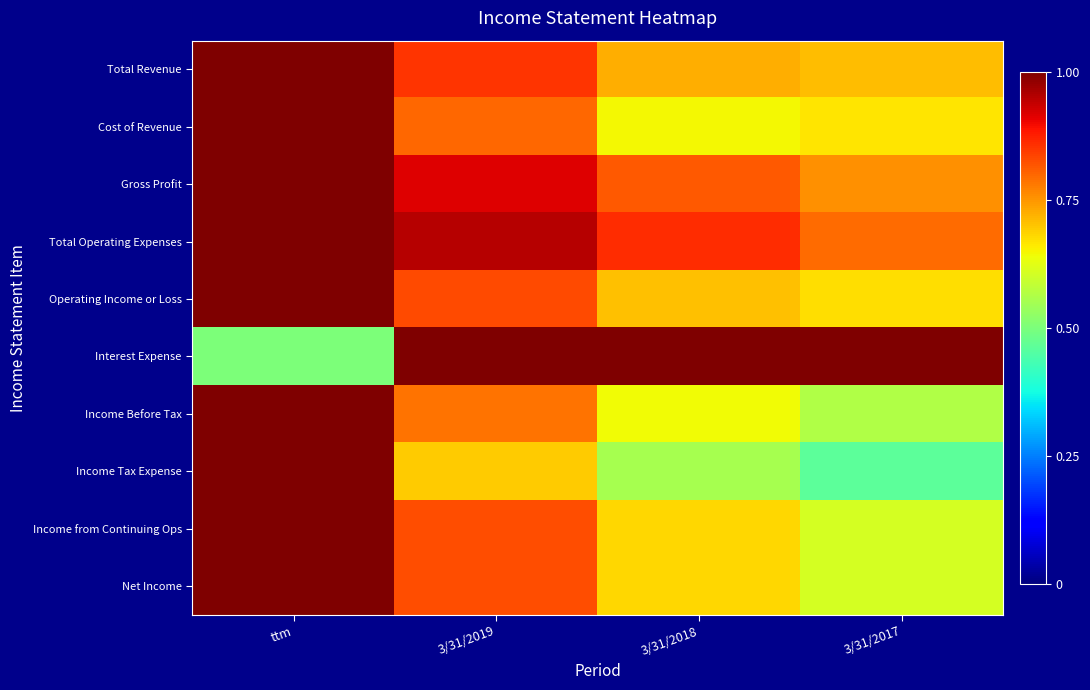

Reading left to right, list all the values displayed in this chart.

Total Revenue: ttm=1.0	3/31/2019=0.9	3/31/2018=0.7	3/31/2017=0.7
Cost of Revenue: ttm=1.0	3/31/2019=0.8	3/31/2018=0.6	3/31/2017=0.7
Gross Profit: ttm=1.0	3/31/2019=0.9	3/31/2018=0.8	3/31/2017=0.8
Total Operating Expenses: ttm=1.0	3/31/2019=1.0	3/31/2018=0.9	3/31/2017=0.8
Operating Income or Loss: ttm=1.0	3/31/2019=0.8	3/31/2018=0.7	3/31/2017=0.7
Interest Expense: ttm=0.5	3/31/2019=1.0	3/31/2018=1.0	3/31/2017=1.0
Income Before Tax: ttm=1.0	3/31/2019=0.8	3/31/2018=0.6	3/31/2017=0.6
Income Tax Expense: ttm=1.0	3/31/2019=0.7	3/31/2018=0.6	3/31/2017=0.5
Income from Continuing Ops: ttm=1.0	3/31/2019=0.8	3/31/2018=0.7	3/31/2017=0.6
Net Income: ttm=1.0	3/31/2019=0.8	3/31/2018=0.7	3/31/2017=0.6